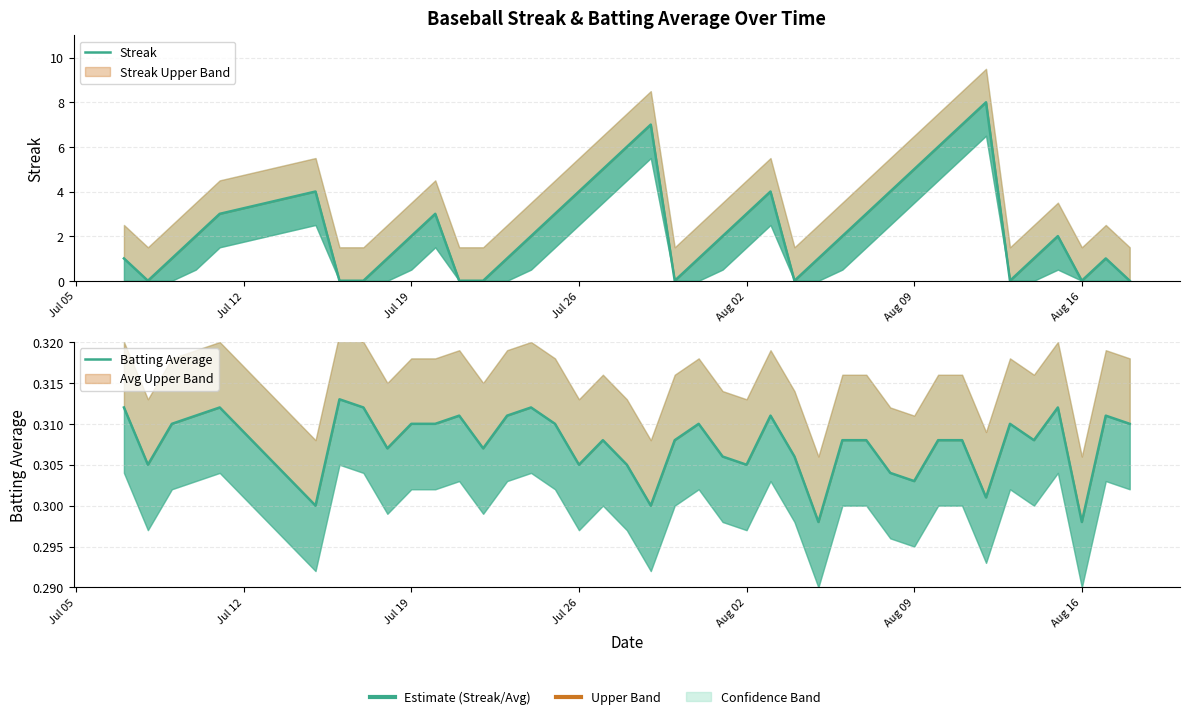

Which series has the largest total across all categories?

Streak